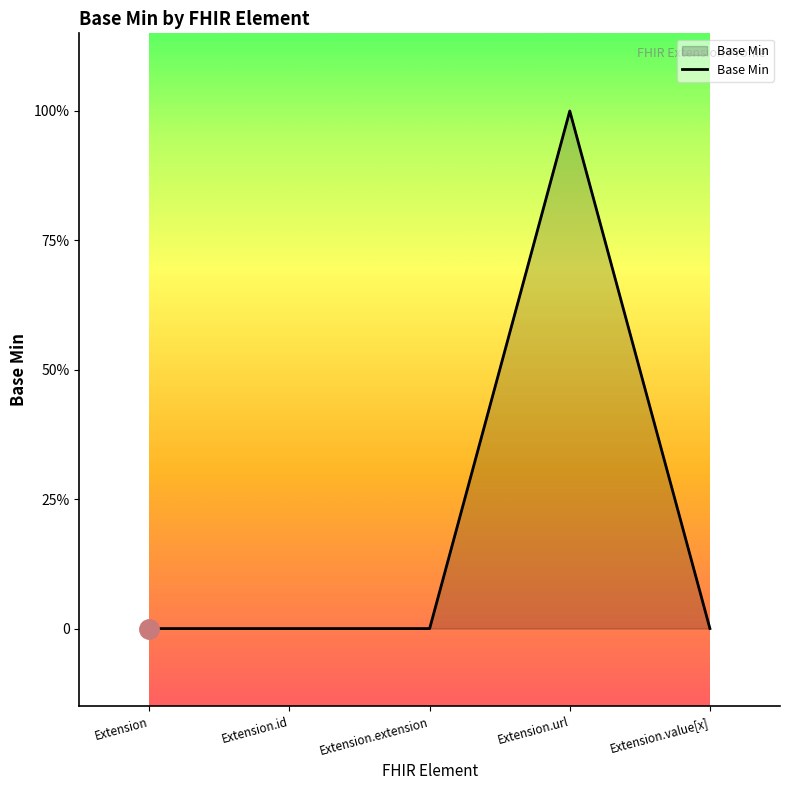

Which category has the highest value across all series?

Extension.url